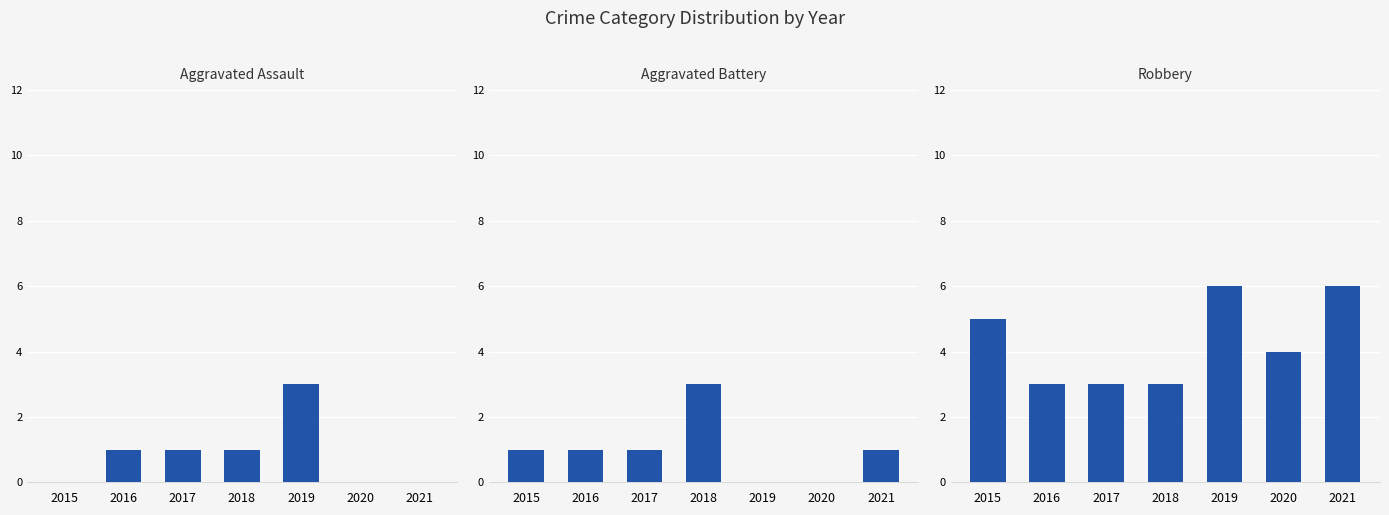

What is the value of the Robbery bar at the 1st from the left?

5